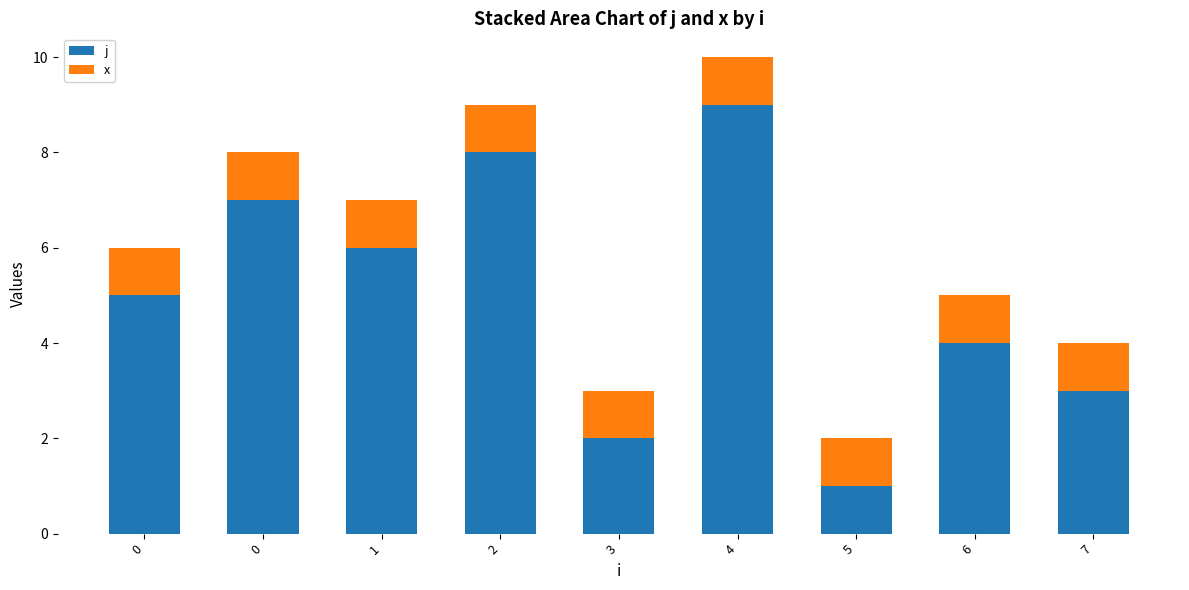

How many bars are there in total?

9